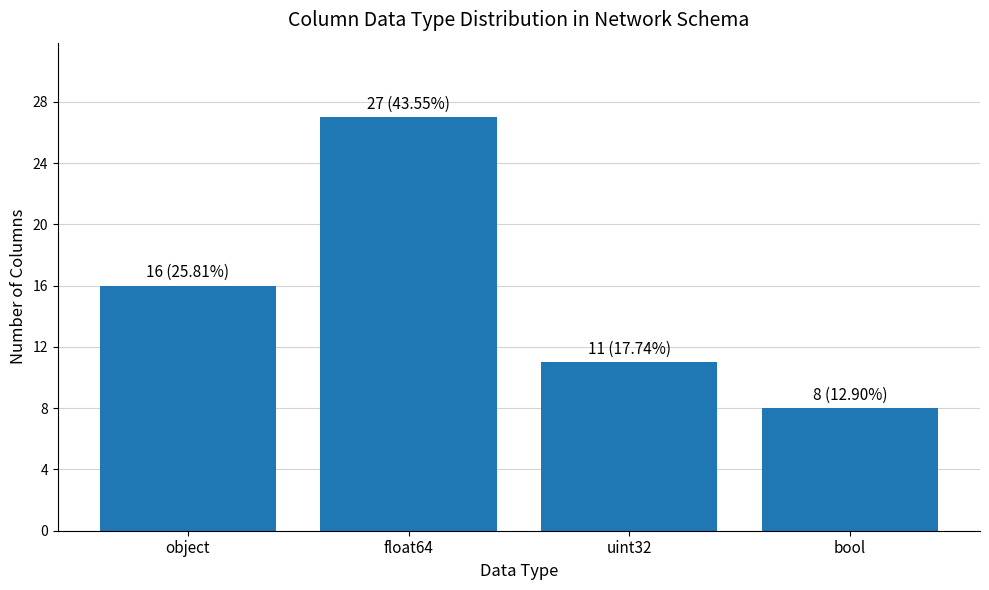

Count the values in the range 11 to 27.

3